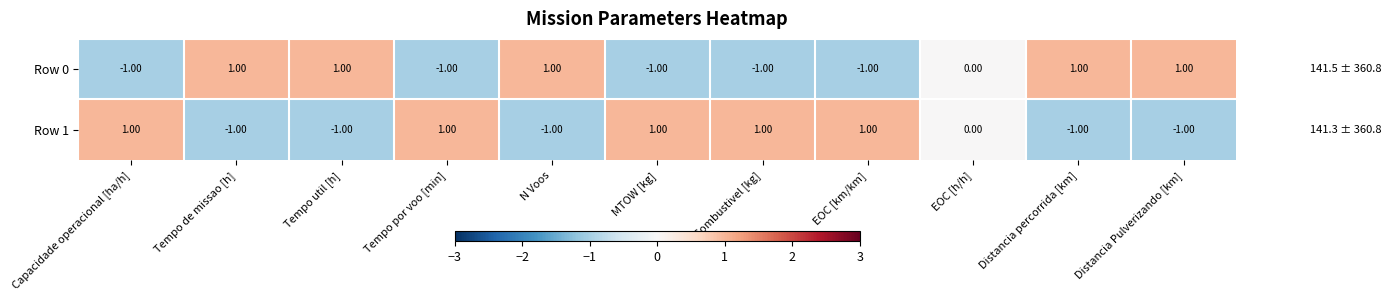

At Capacidade operacional [ha/h], list the series in order from smallest to largest.

Row 0, Row 1